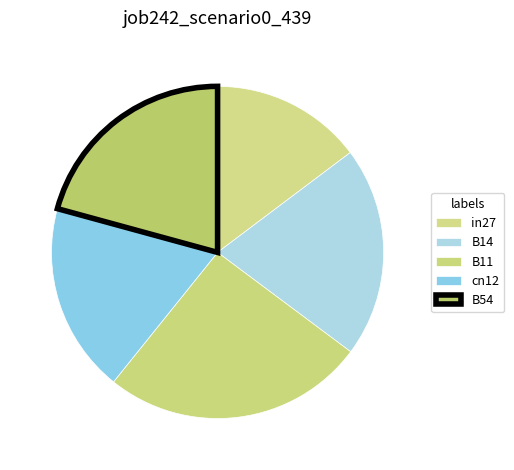

Is the sum of B11 and cn12 greater than half?

No